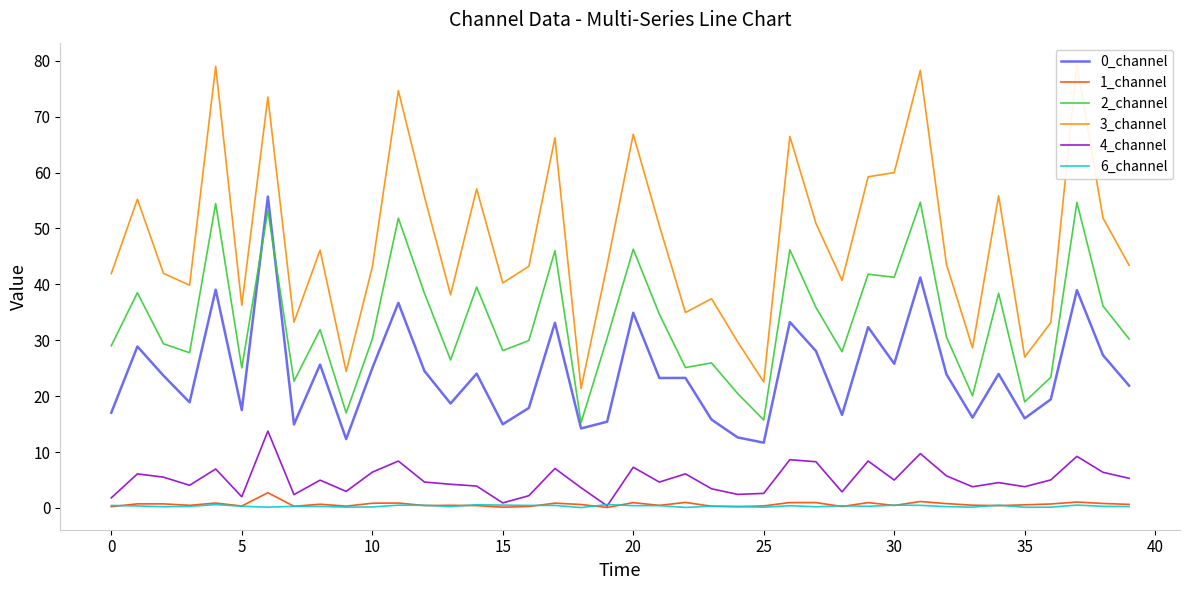

Where is 6_channel nearest to the value 0?

18